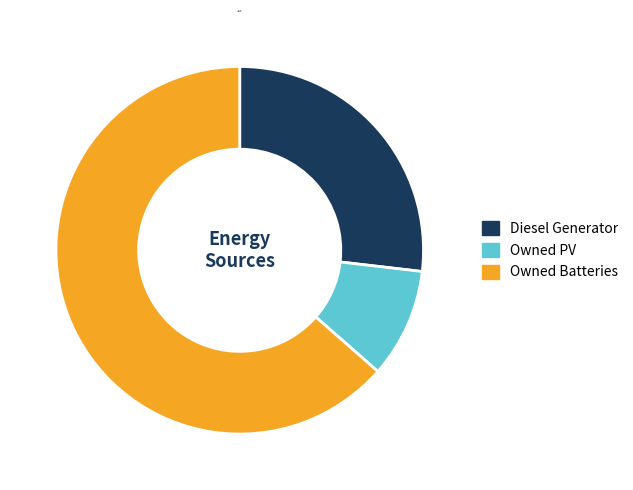

How many slices are in this pie chart?

3